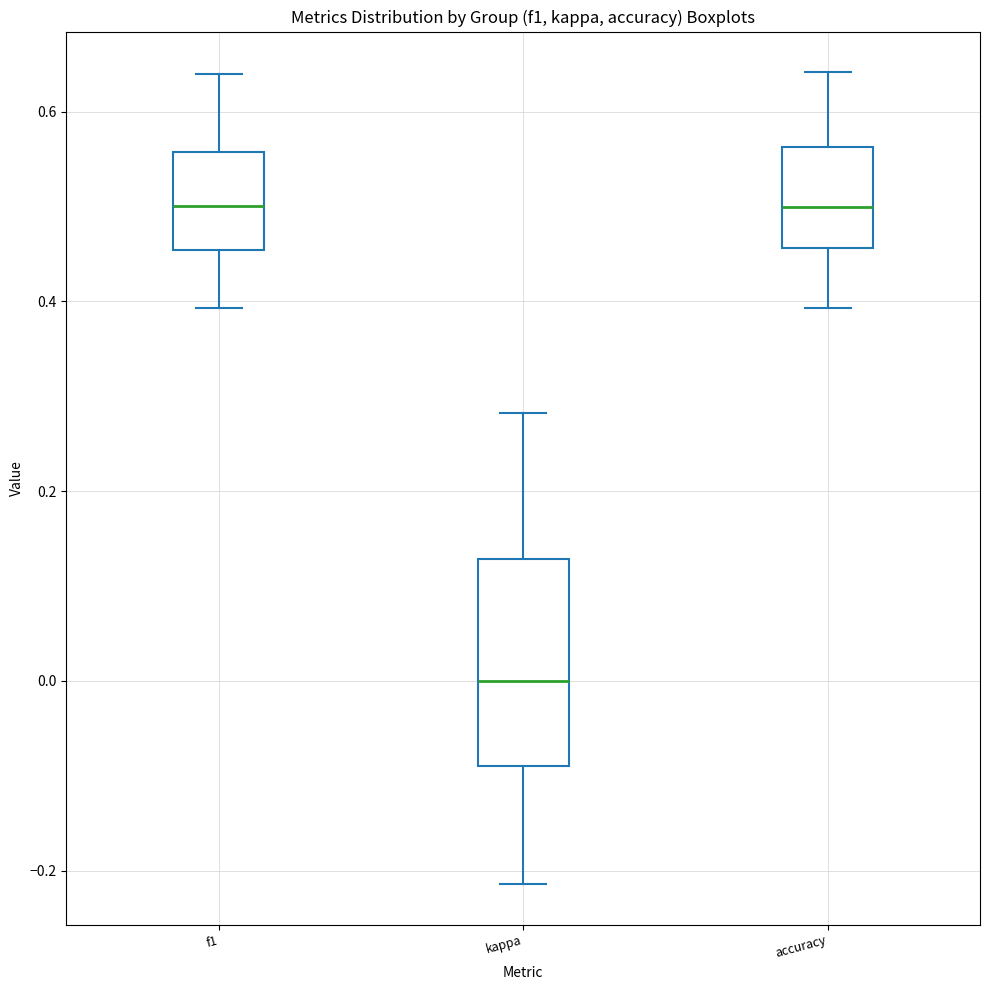

Reading left to right, transcribe this box plot: for each box, give where its median line is, the range the box spans, and where its two whiskers end, as read against the y-axis. The values are not printed on the chart, so give them approximately, as read against the axis.

f1: median 0.50, box 0.46 to 0.56, whiskers 0.40 to 0.64
kappa: median 0.00, box -0.10 to 0.12, whiskers -0.22 to 0.28
accuracy: median 0.50, box 0.46 to 0.56, whiskers 0.40 to 0.64